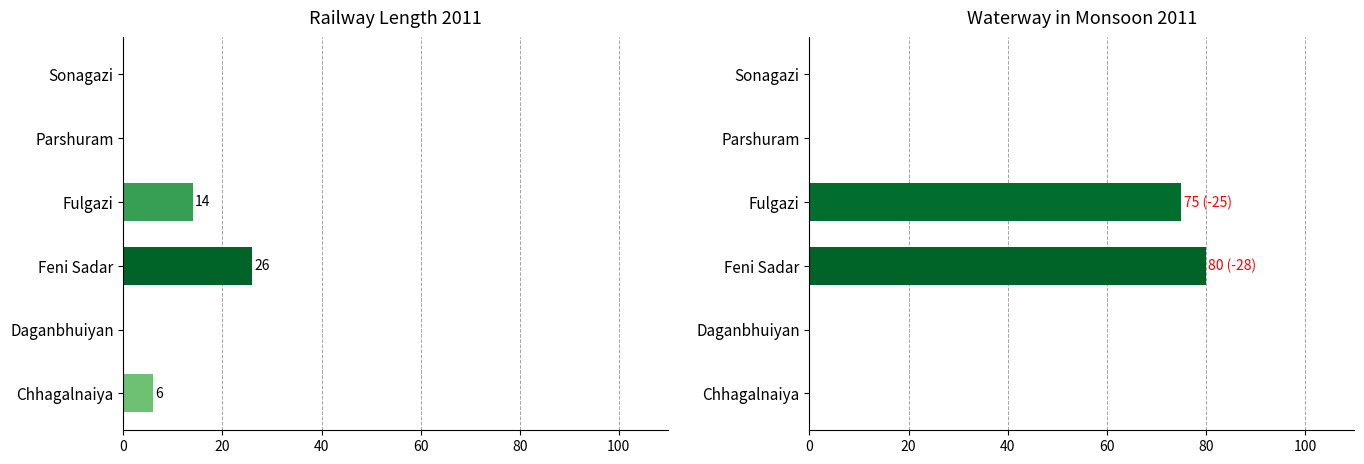

What is the average value of the Water way in monsoon (river + canal) series?

26